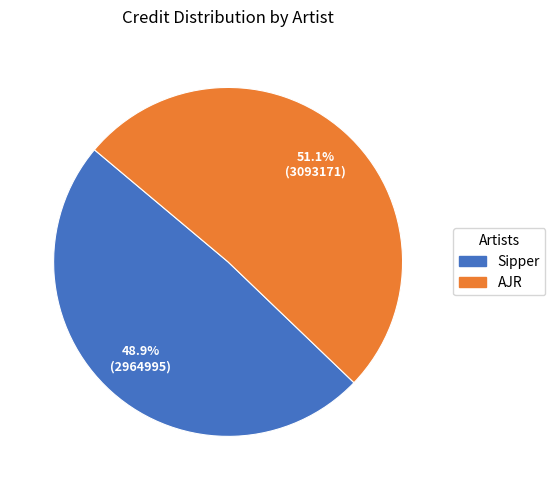

Count the number of slices in the pie.

2